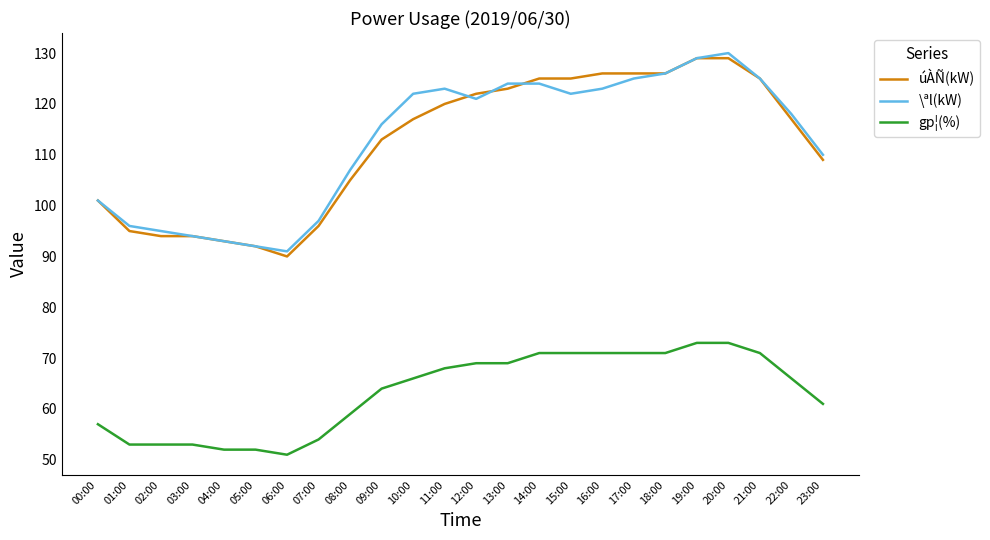

Read the \ªl(kW) value at 12:00, to the nearest 5.

120